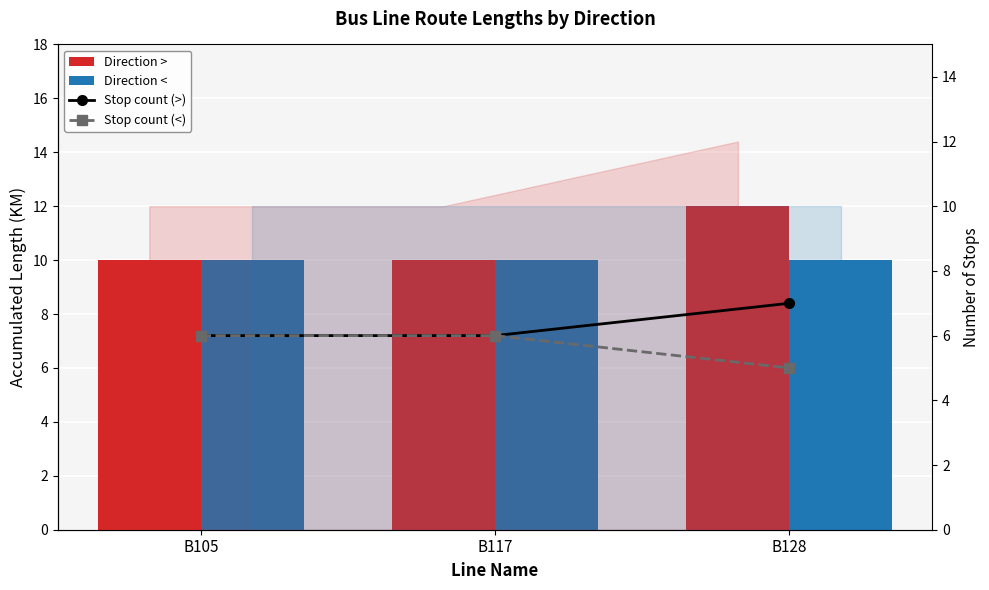

Which series has the largest range (max minus min)?

Direction >